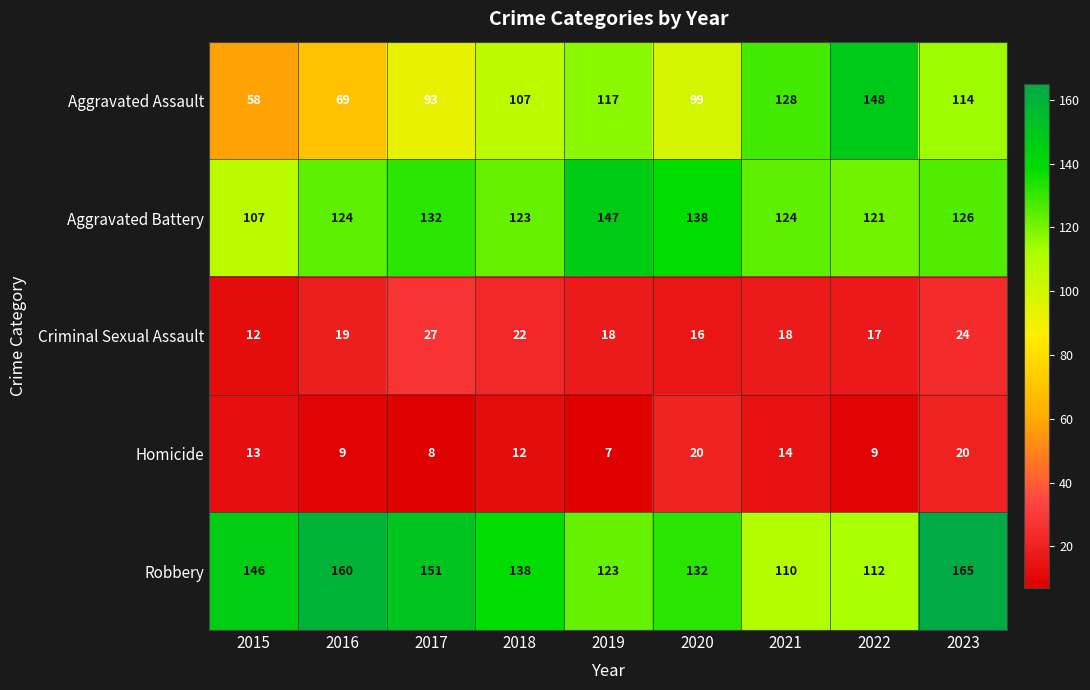

Which series changed the most between 2016 and 2022?

Aggravated Assault